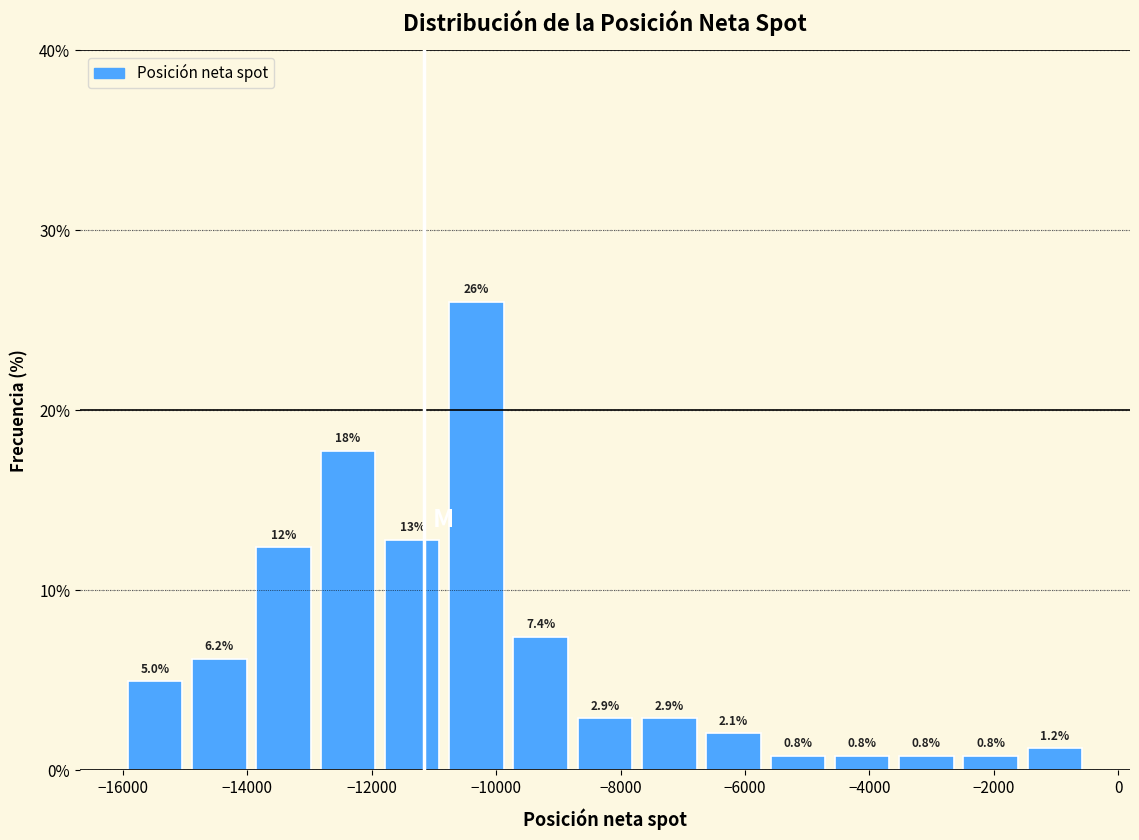

Over which range of the x-axis is the bar tallest?

-10800 to -9800